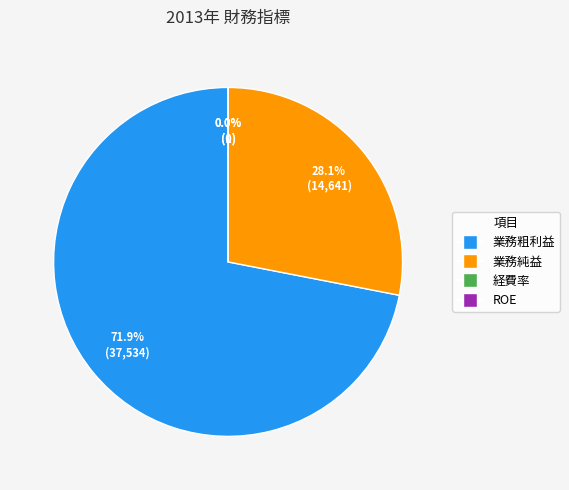

What percentage is NOT represented by 業務純益?

71.9%